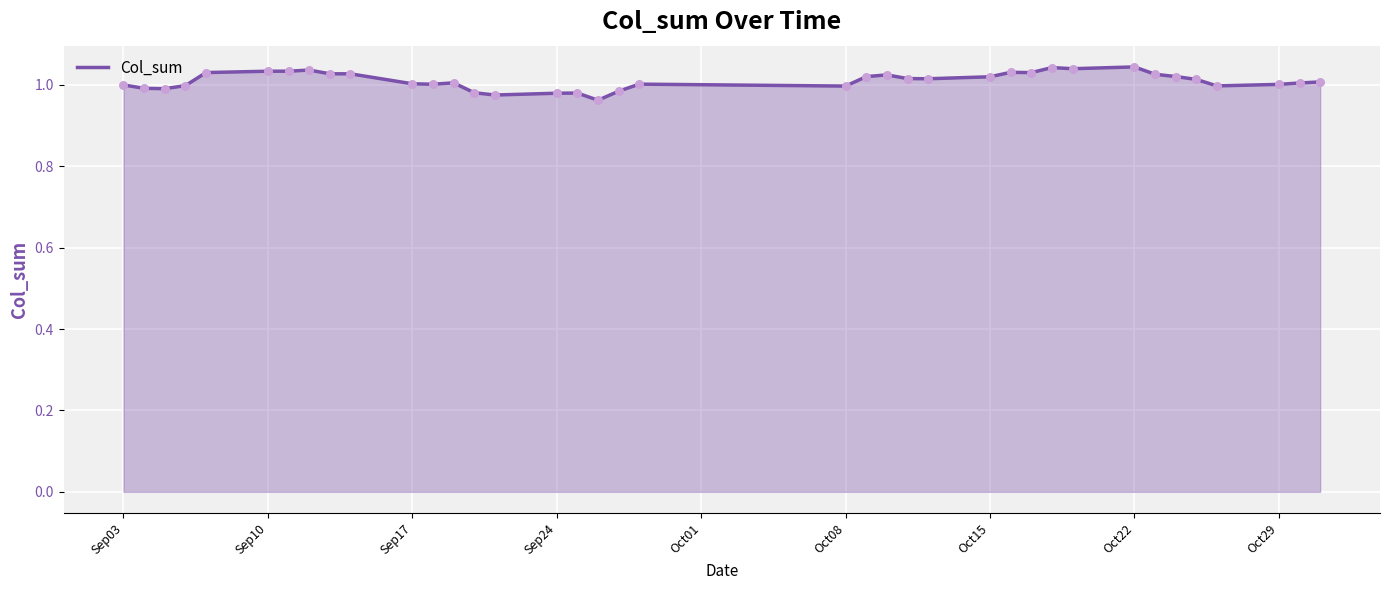

How many lines are shown in the chart?

1